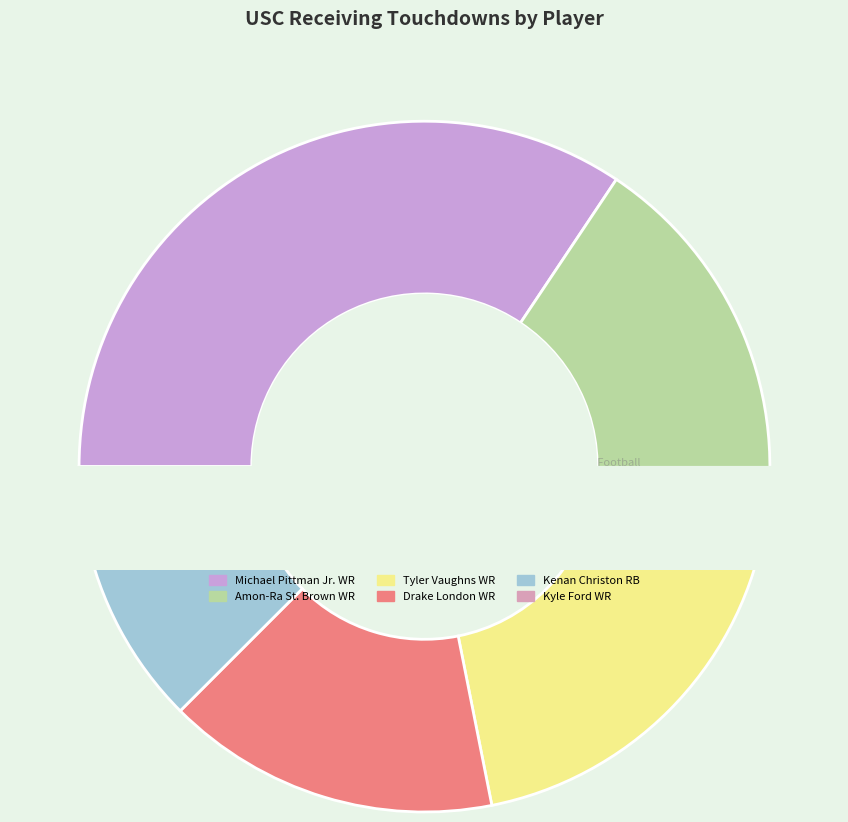

What percentage is the Kenan Christon RB slice, to the nearest percent?

9%